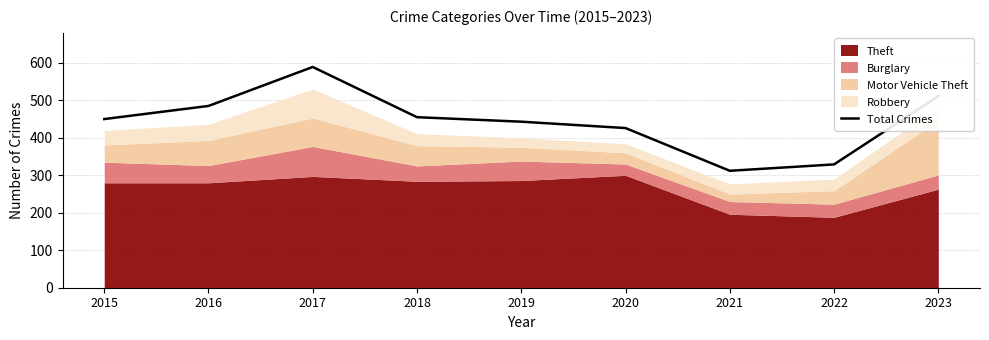

Between 2016 and 2015, which is larger?

2016